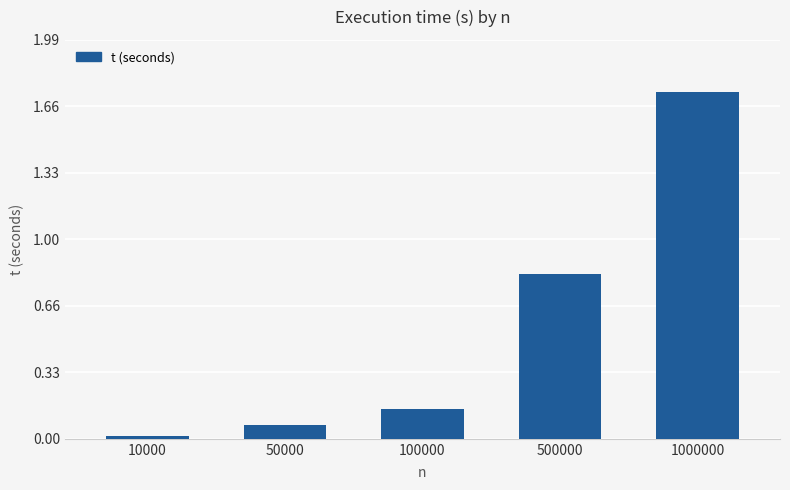

How many series are shown in this chart?

1